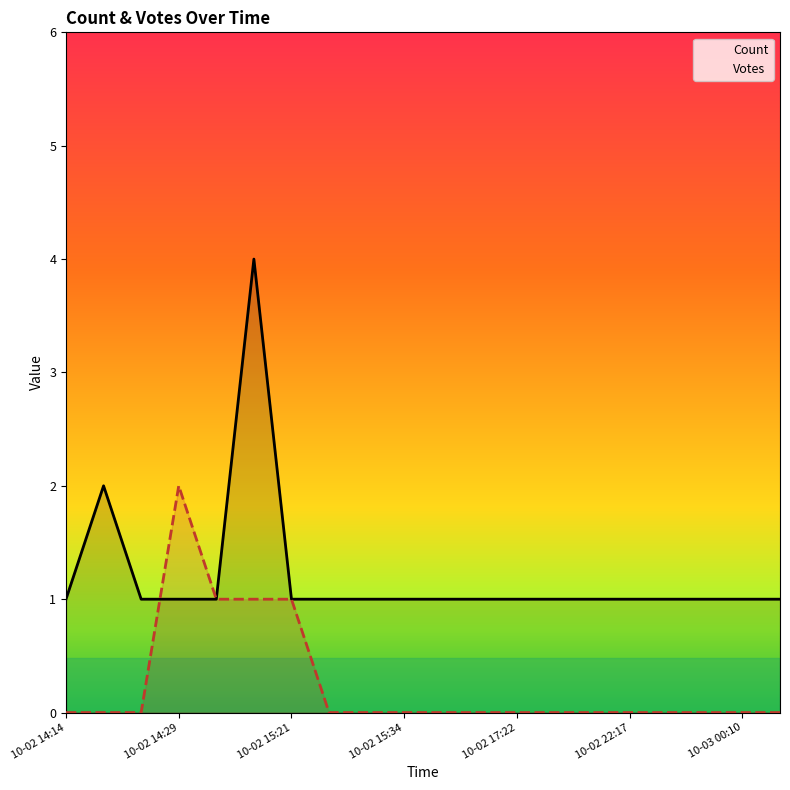

Is it true that Count equals 1 at 2019-10-02 21:06?

False